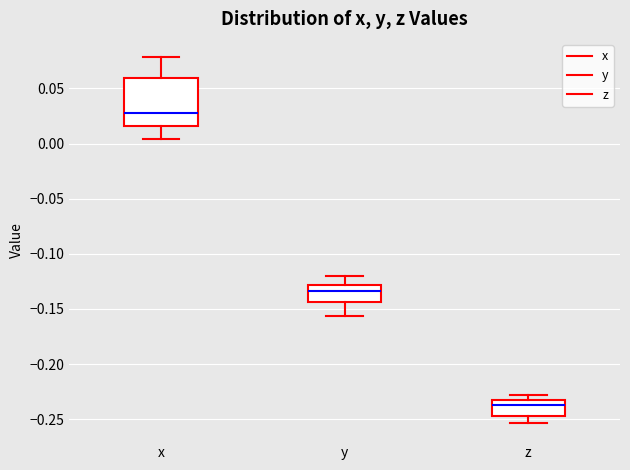

Which box has the highest median line?

x